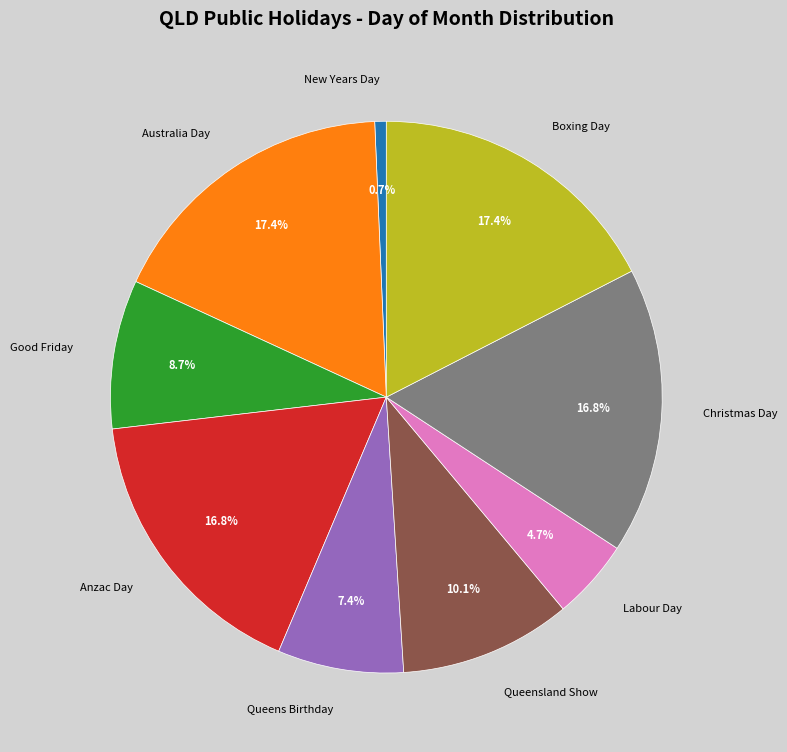

Which has a higher value, Labour Day or Australia Day?

Australia Day